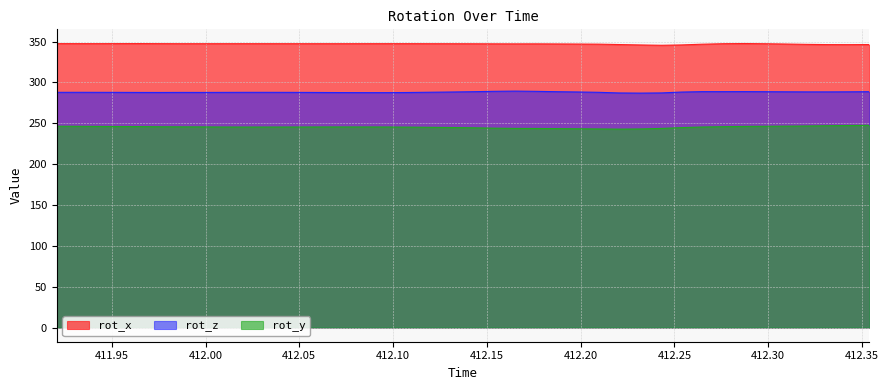

Does the chart display data point markers on the line(s)?

No